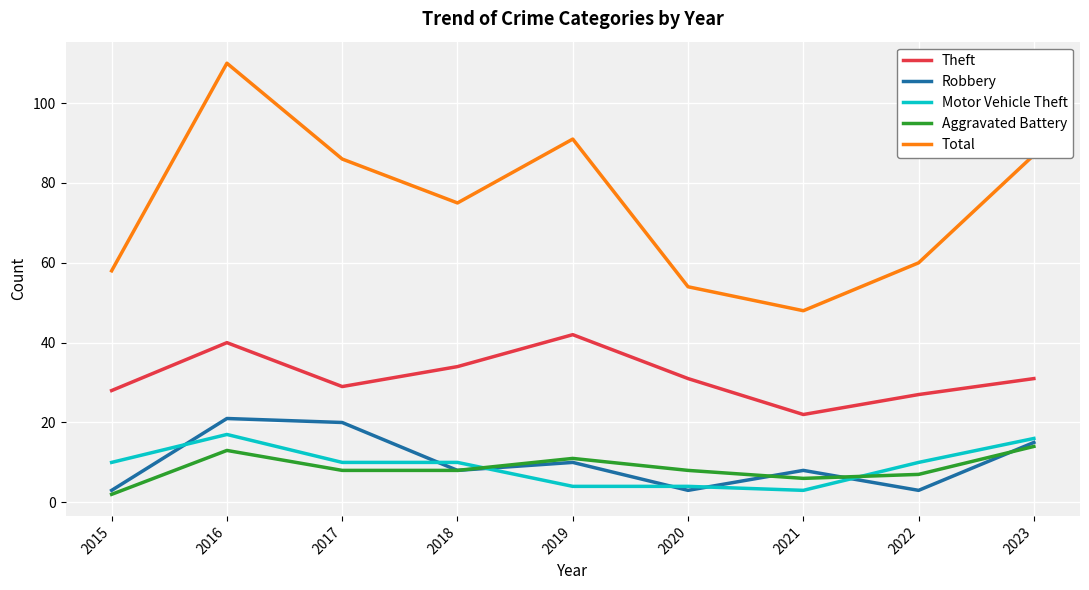

How many categories are shown in the chart?

9